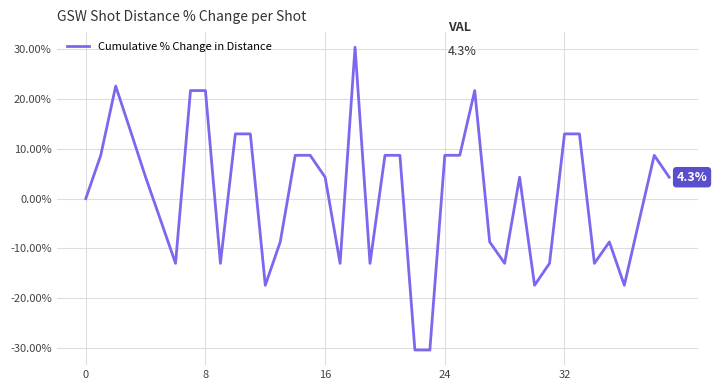

What is the minimum value shown in the chart?

-30.4